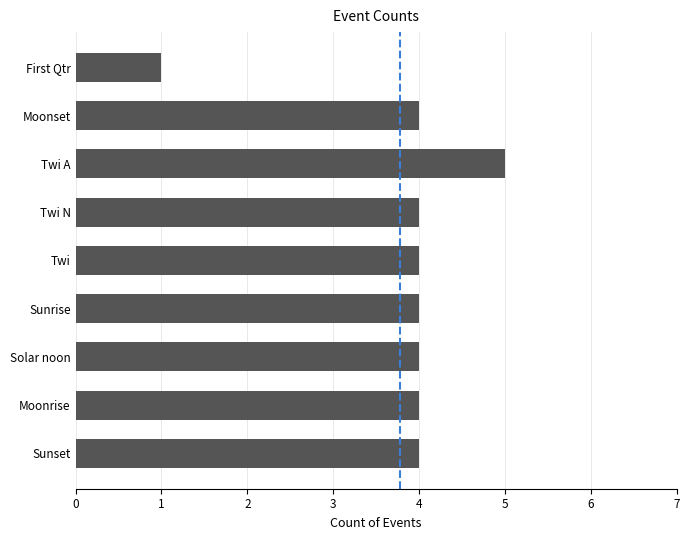

Reading top to bottom, transcribe all the data shown in this chart.

First Qtr=1	Moonset=4	Twi A=5	Twi N=4	Twi=4	Sunrise=4	Solar noon=4	Moonrise=4	Sunset=4